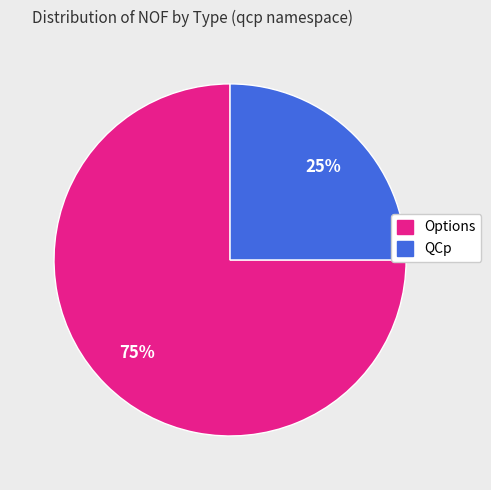

To the nearest percent, what is the difference between the largest and smallest slice percentages?

50%